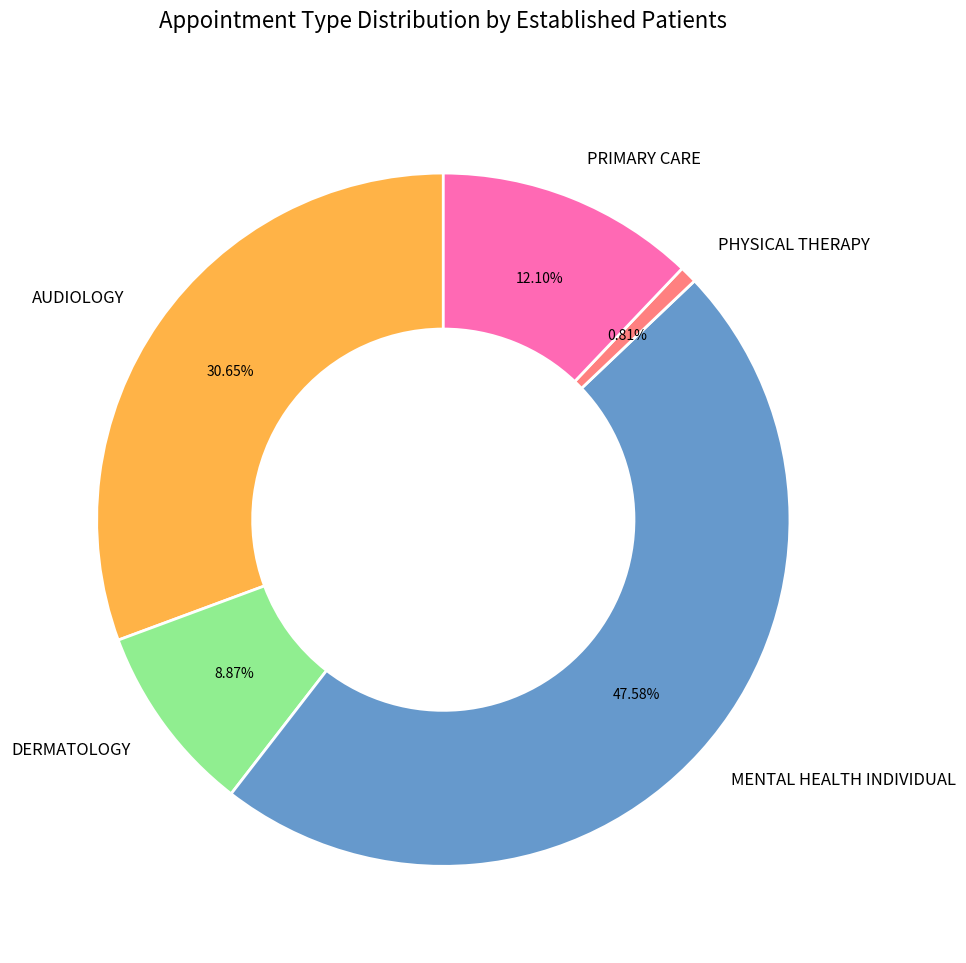

To the nearest percent, what portion does DERMATOLOGY represent?

9%